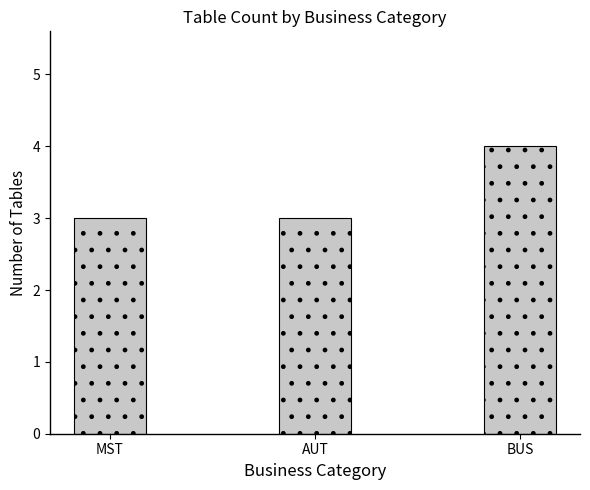

What is the sum of the values at MST and AUT?

6